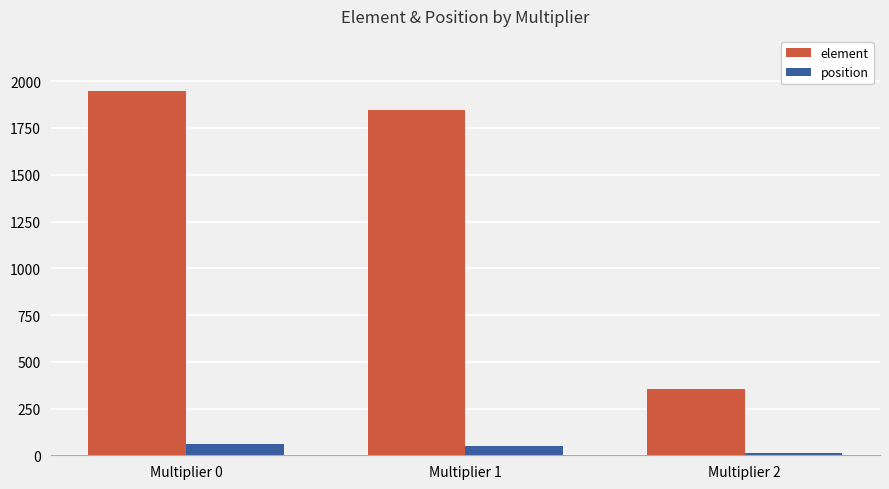

What is the difference between the position values at Multiplier 0 and Multiplier 1?

9